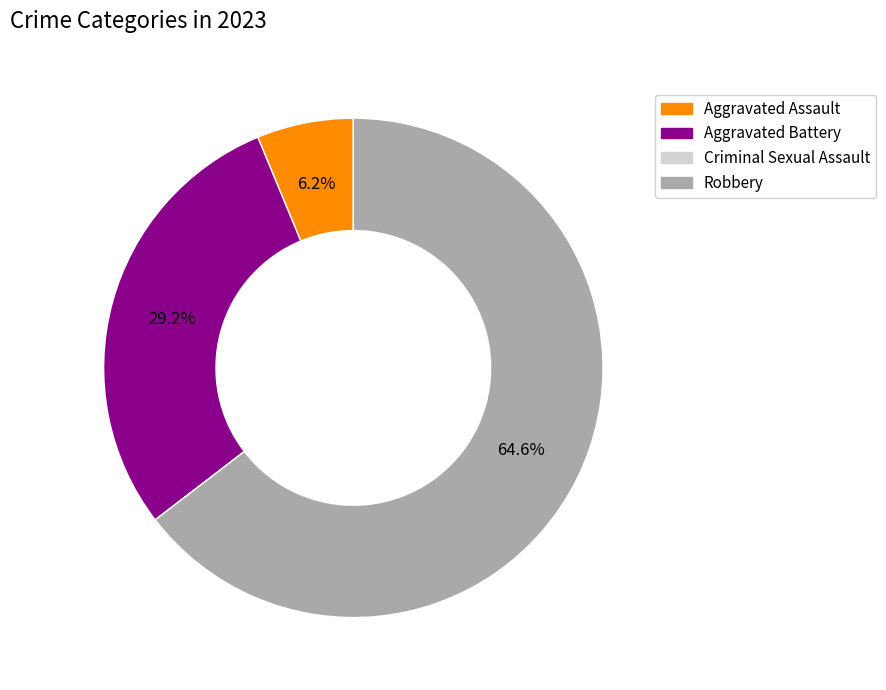

Between Aggravated Battery and Aggravated Assault, which is larger?

Aggravated Battery